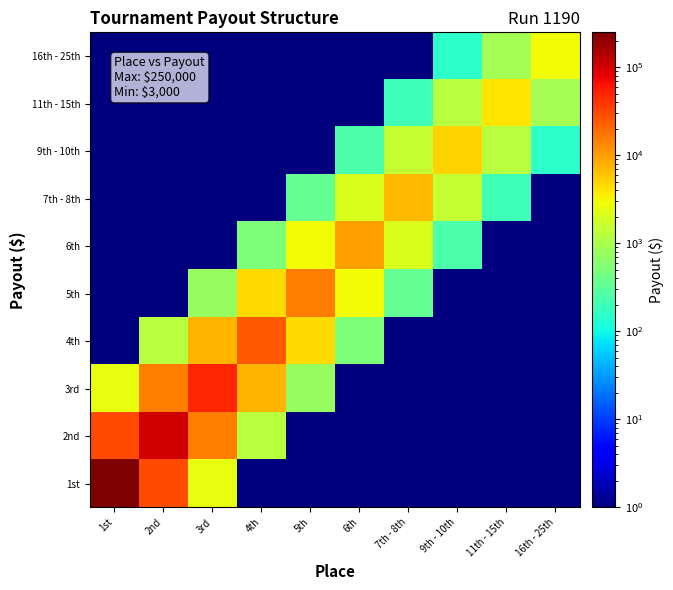

At which category is the sum across all series the highest?

1st